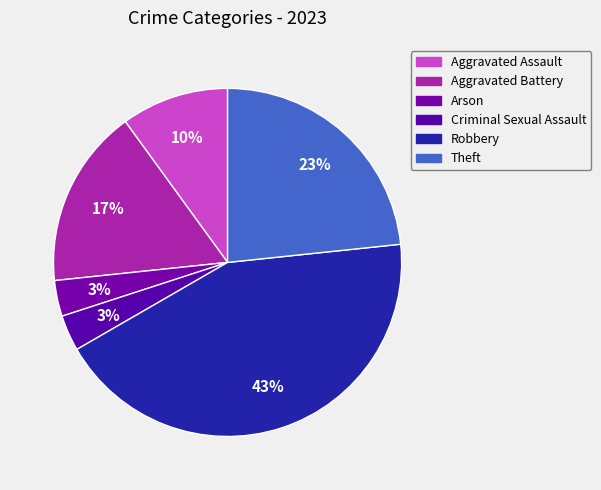

To the nearest percent, what is the average slice percentage?

17%